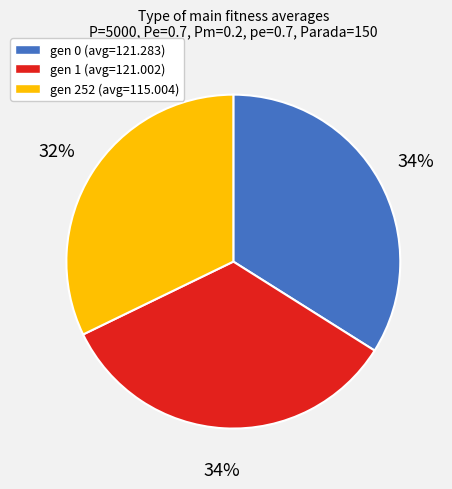

To the nearest percent, what is the difference between the largest and smallest slice percentages?

2%